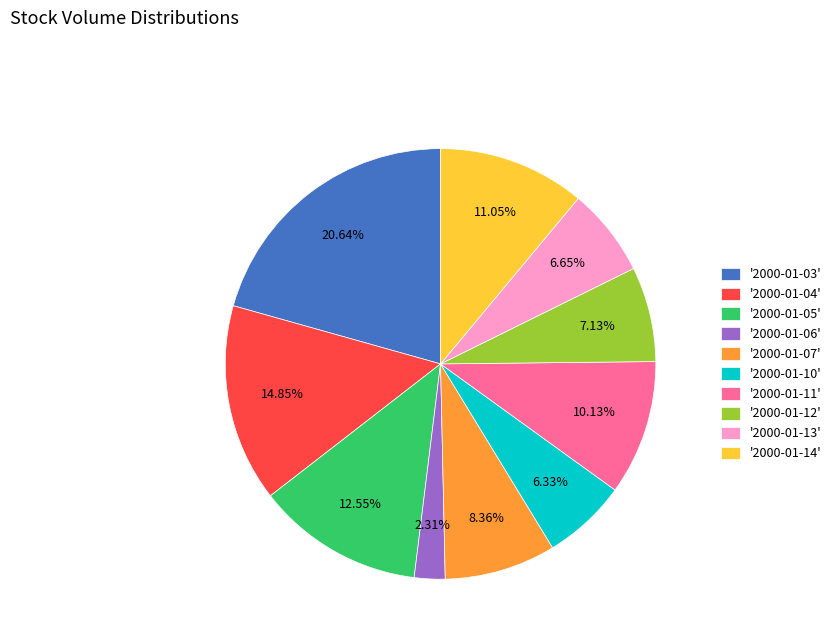

Is the sum of '2000-01-13' and '2000-01-14' greater than half?

No